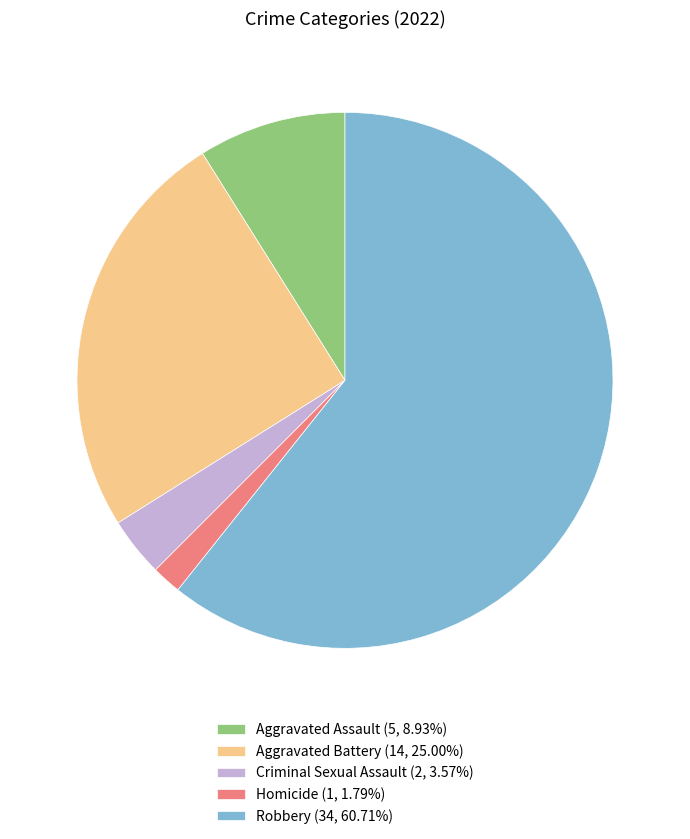

The Aggravated Assault slice represents 9% of the pie. True or false?

True